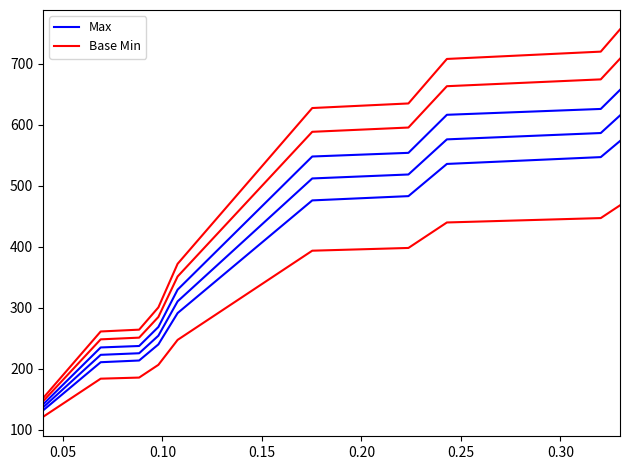

What are all the series names shown in the legend?

Max, Base Min